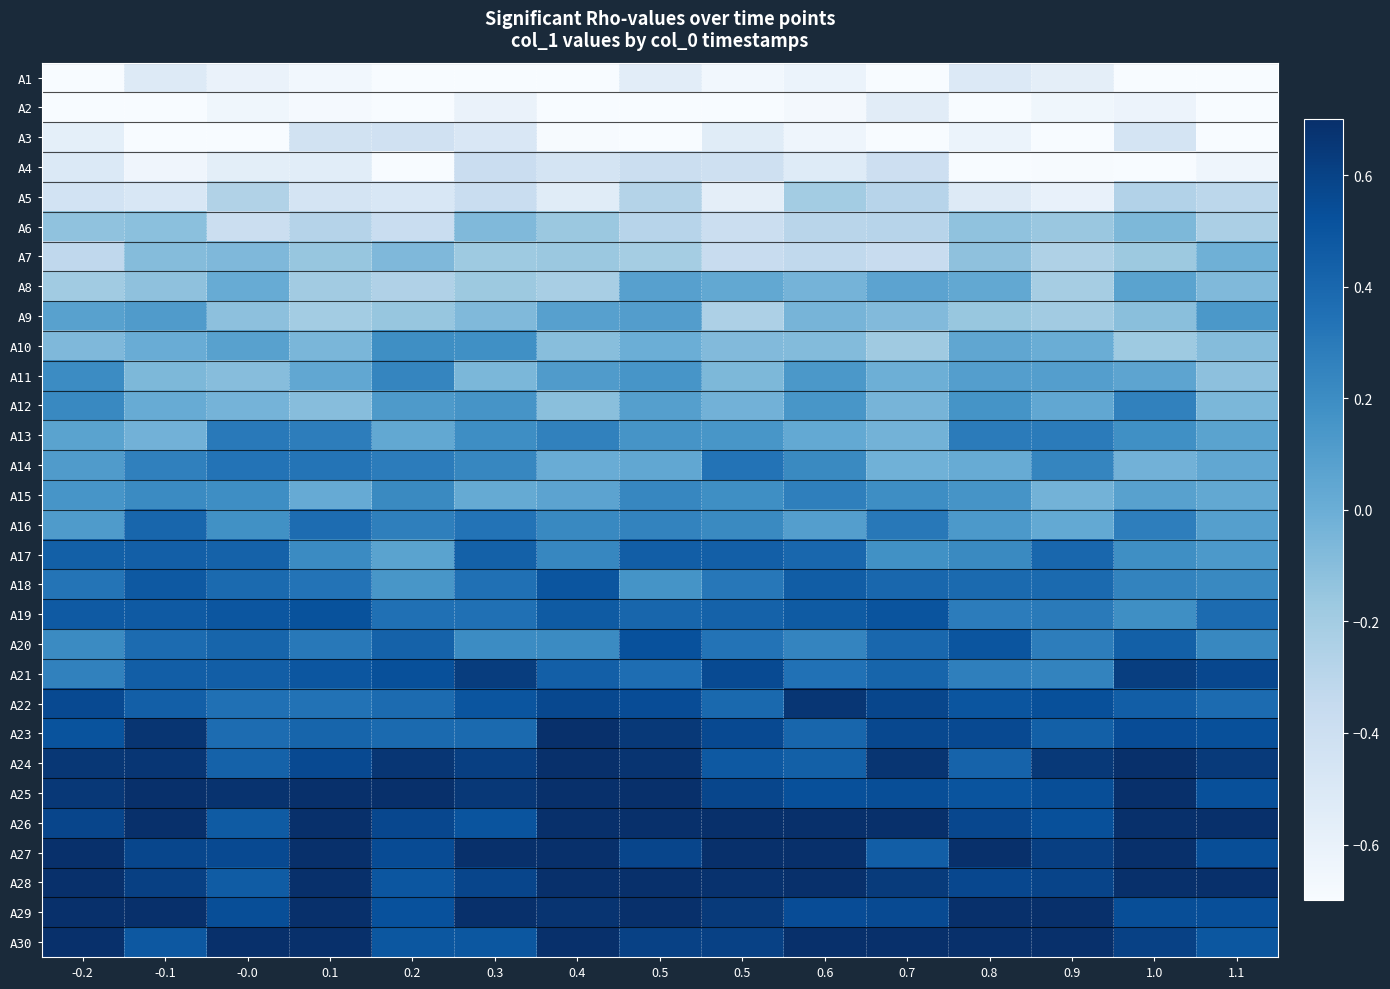

At which category is the sum across all series the highest?

0.5